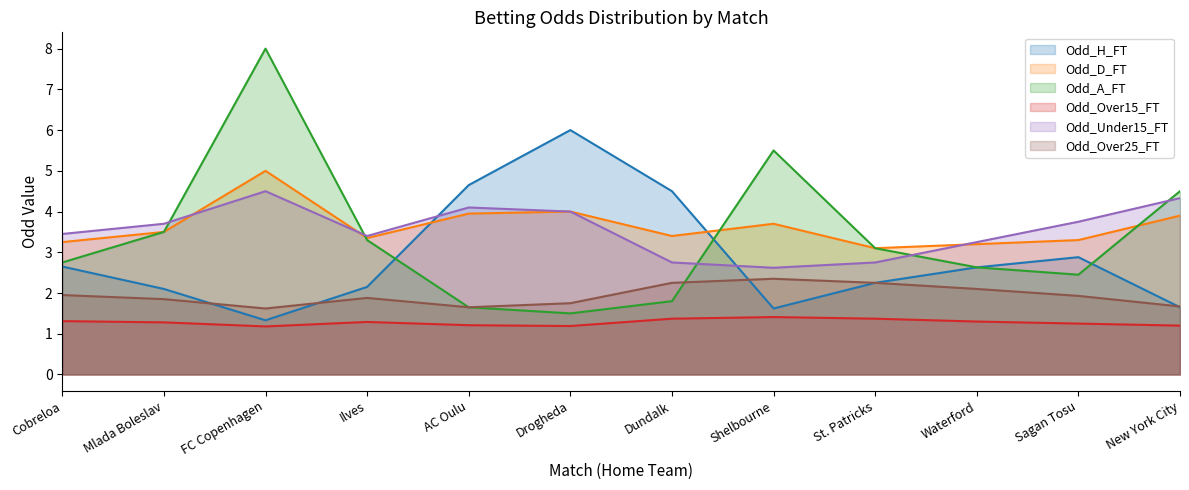

What is the average value of the Odd_Under15_FT series?

3.6